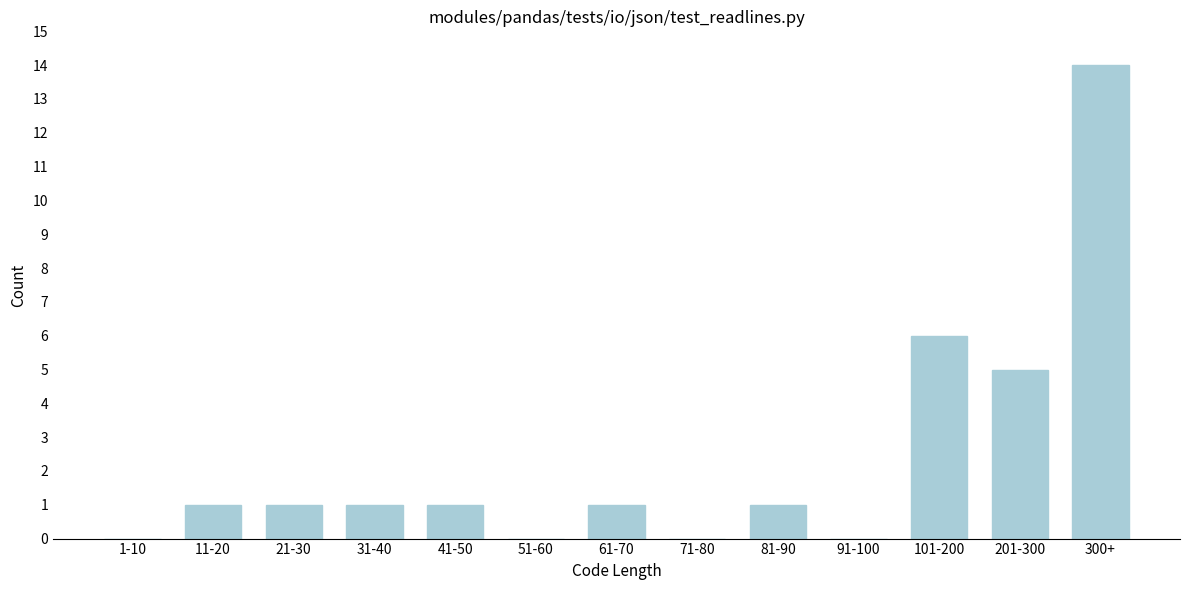

Reading left to right, transcribe all the data shown in this chart.

1-10=0	11-20=1	21-30=1	31-40=1	41-50=1	51-60=0	61-70=1	71-80=0	81-90=1	91-100=0	101-200=6	201-300=5	300+=14